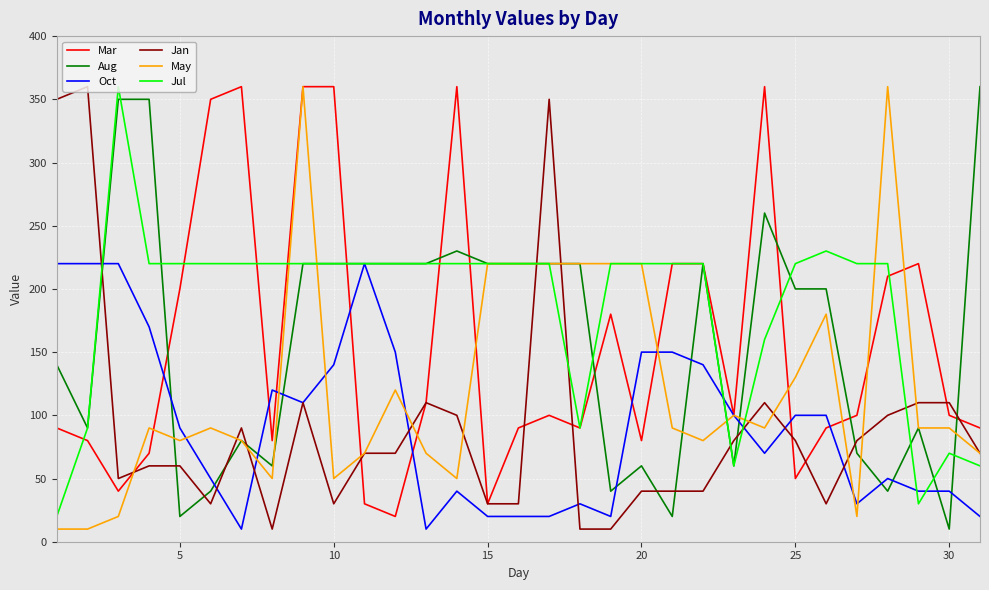

What is the lowest value of the May series?

10